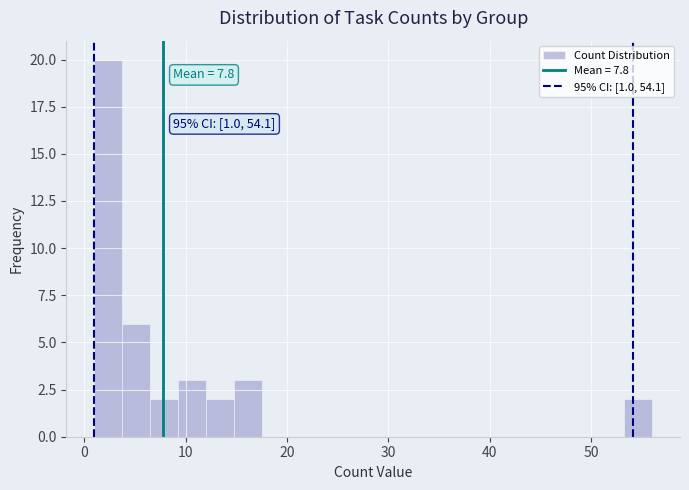

Read against the x-axis, roughly where is the centre of the tallest bar?

2